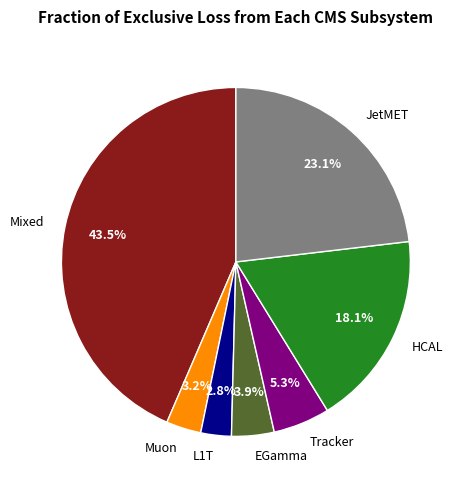

Does any single category account for the majority?

No